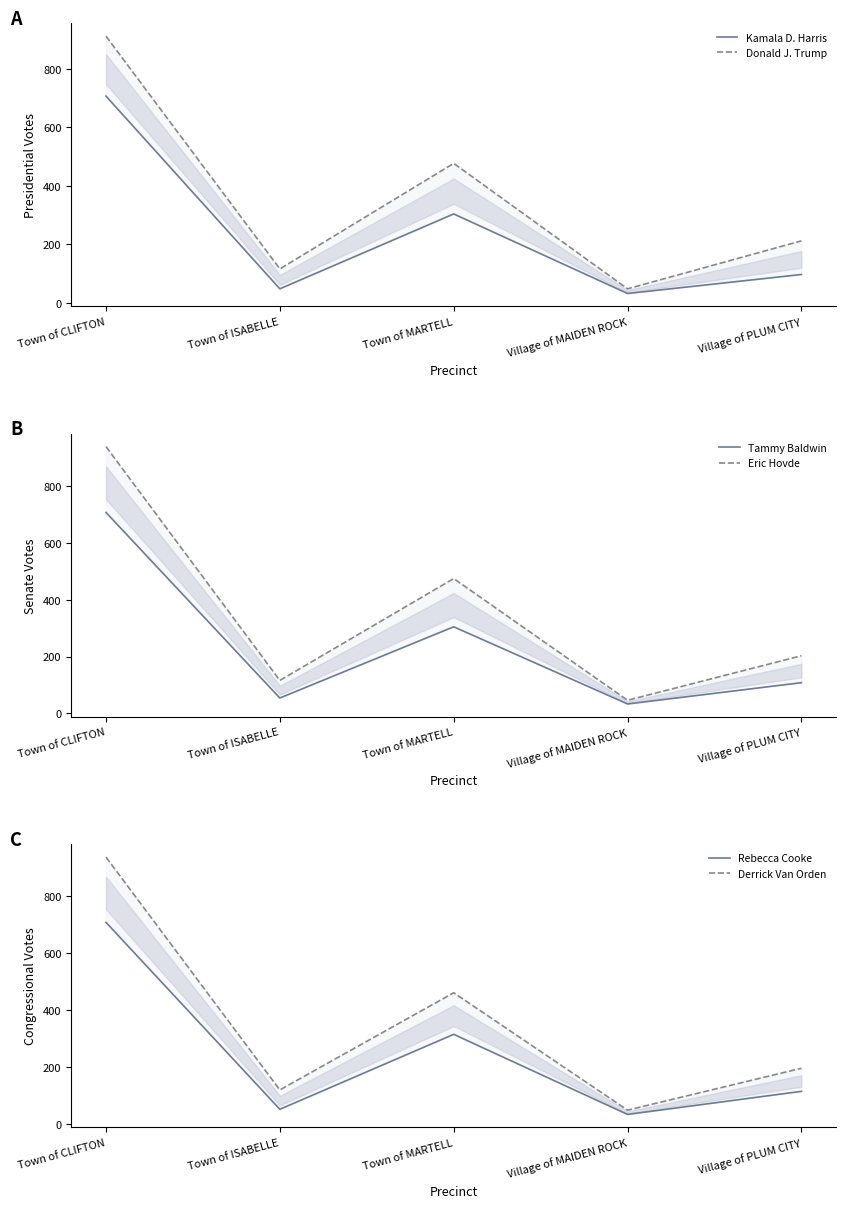

What is the value of the Donald J. Trump point at the 2nd from the left?

116